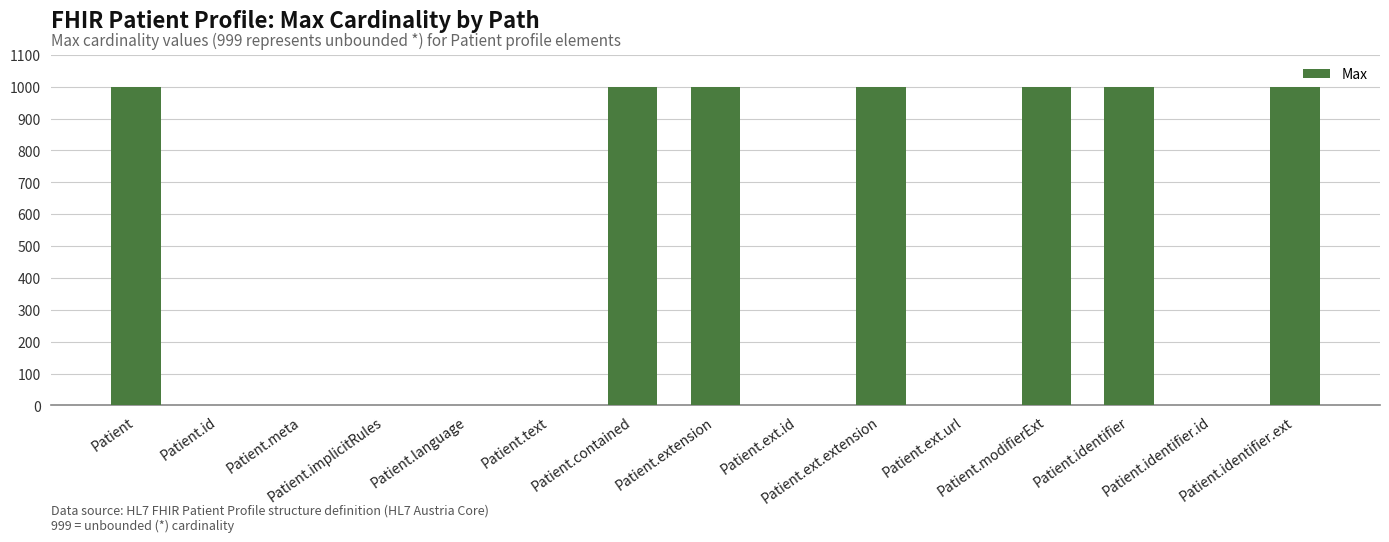

Which has a higher value, Patient.language or Patient.identifier?

Patient.identifier